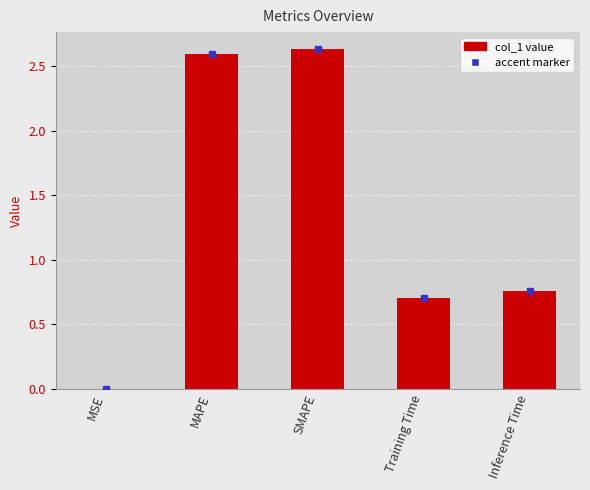

What is the ratio of the value at Training Time to the value at MAPE?

0.3